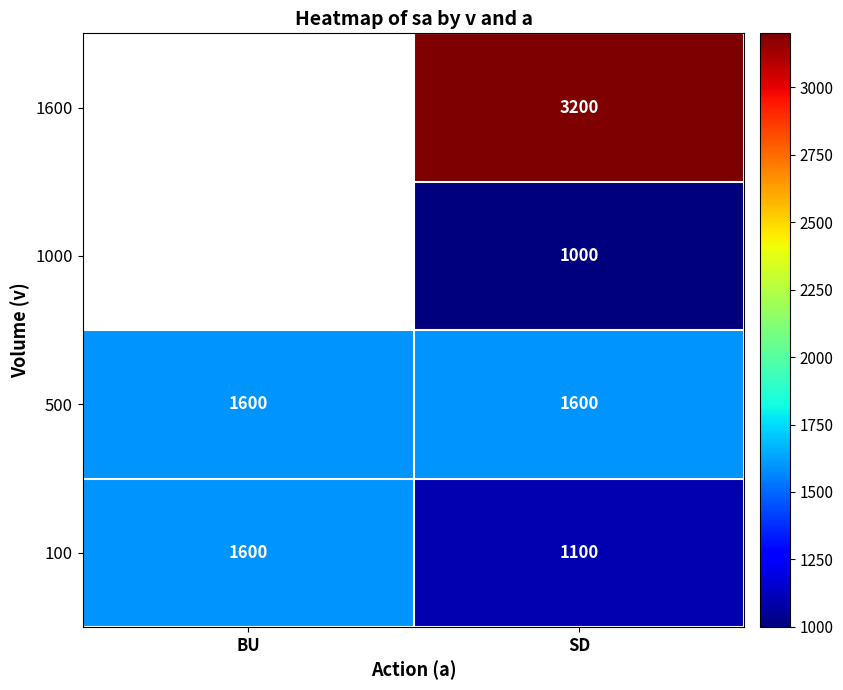

How many categories are shown in the chart?

2